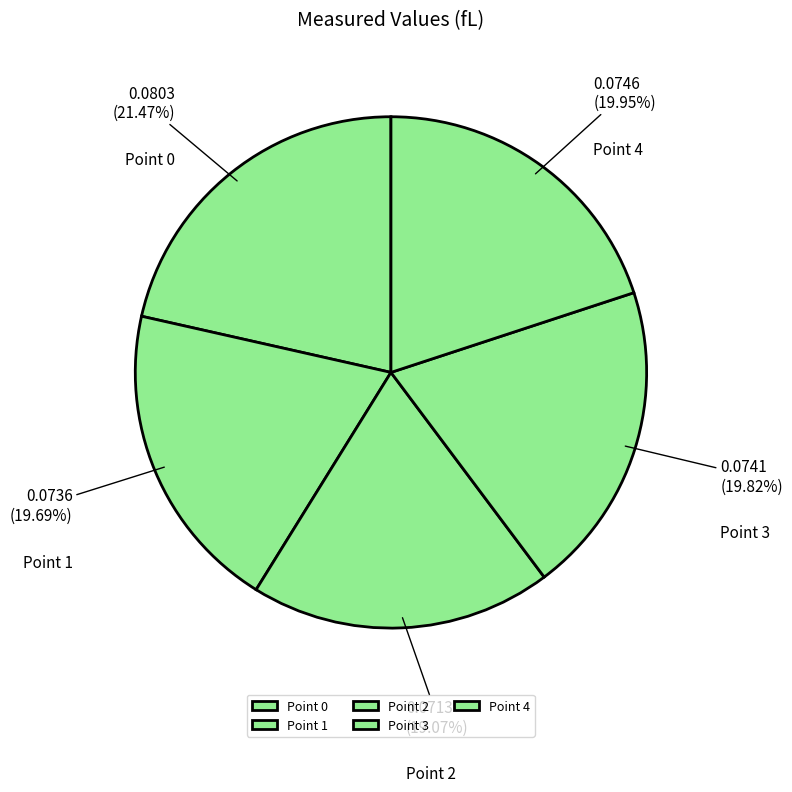

To the nearest percent, what portion does Point 3 represent?

20%